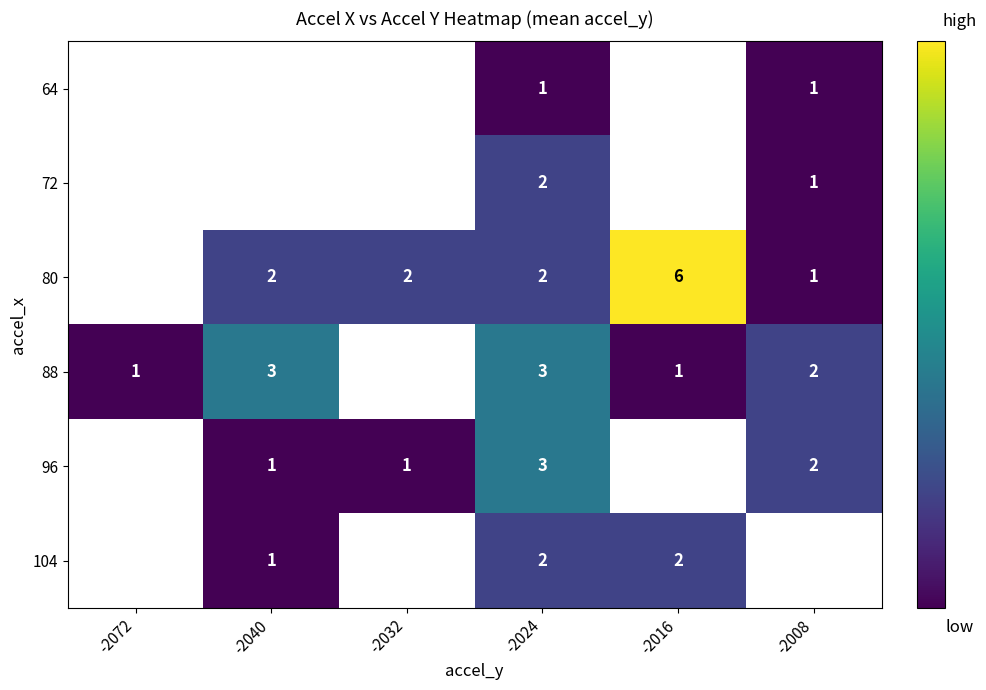

The 96 series shows 4 at -2024. True or false?

False